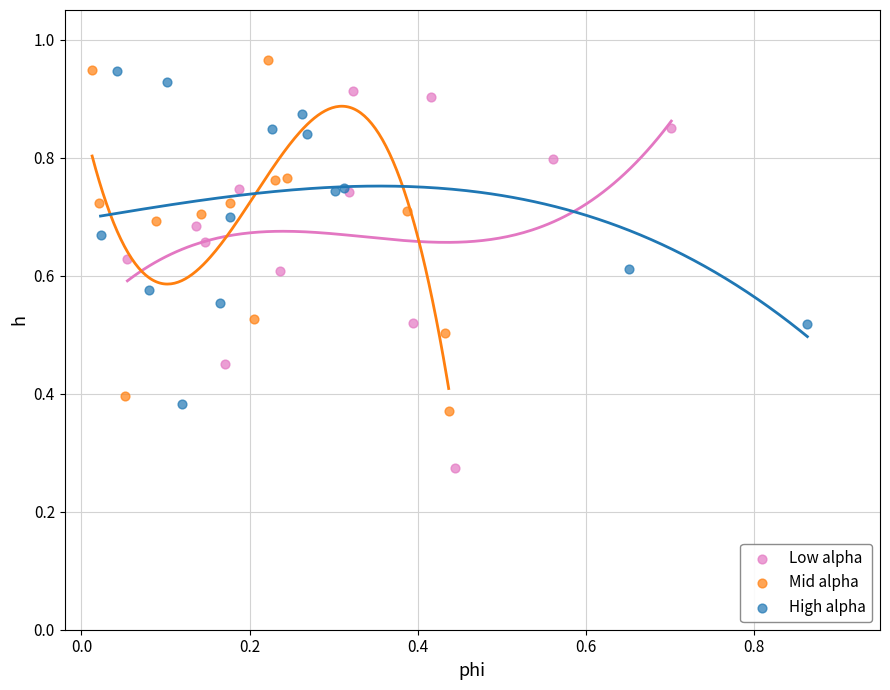

Which series has the largest Y range (max minus min)?

Low alpha